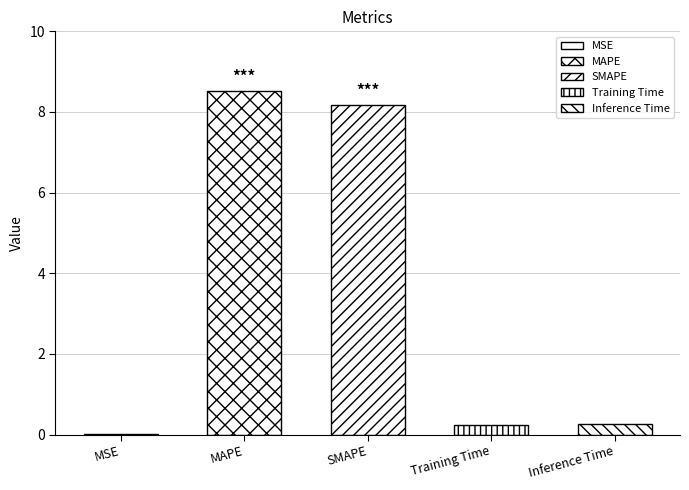

Is it true that the value at Inference Time is 0.3?

True